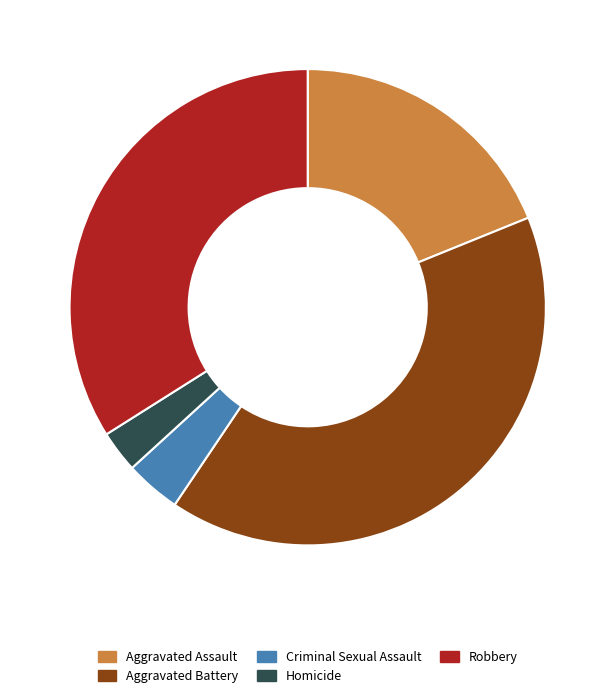

Which slice is the largest?

Aggravated Battery